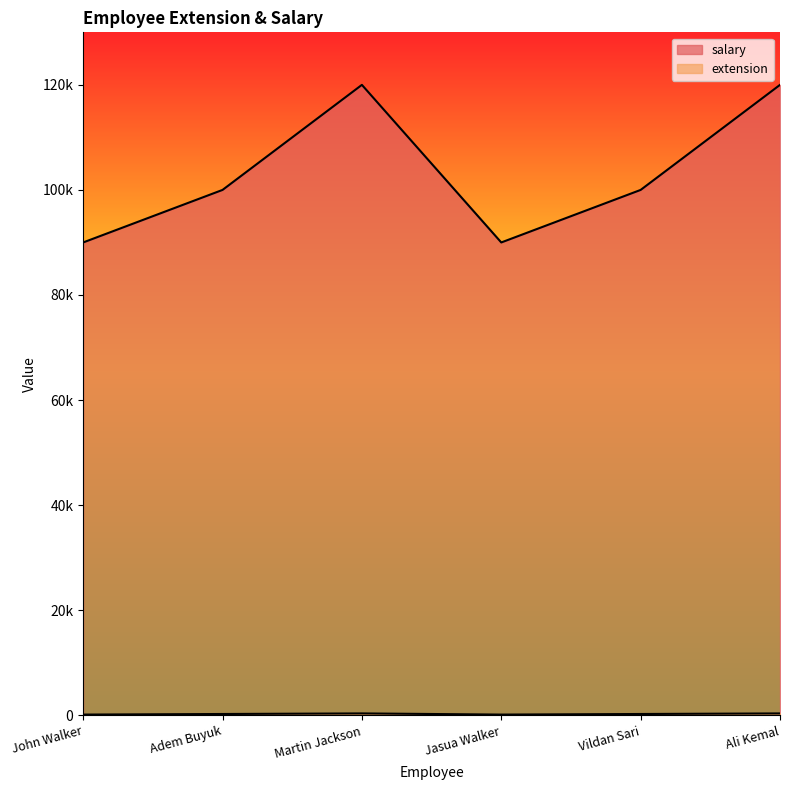

What is the total value across all series at Jasua Walker?

90123